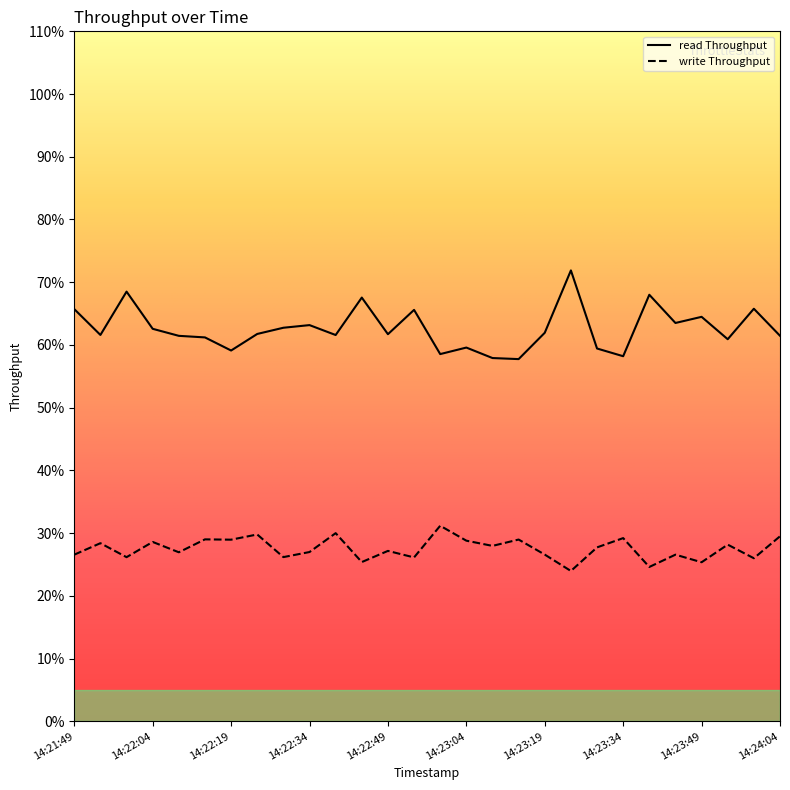

How many series are shown in this chart?

2